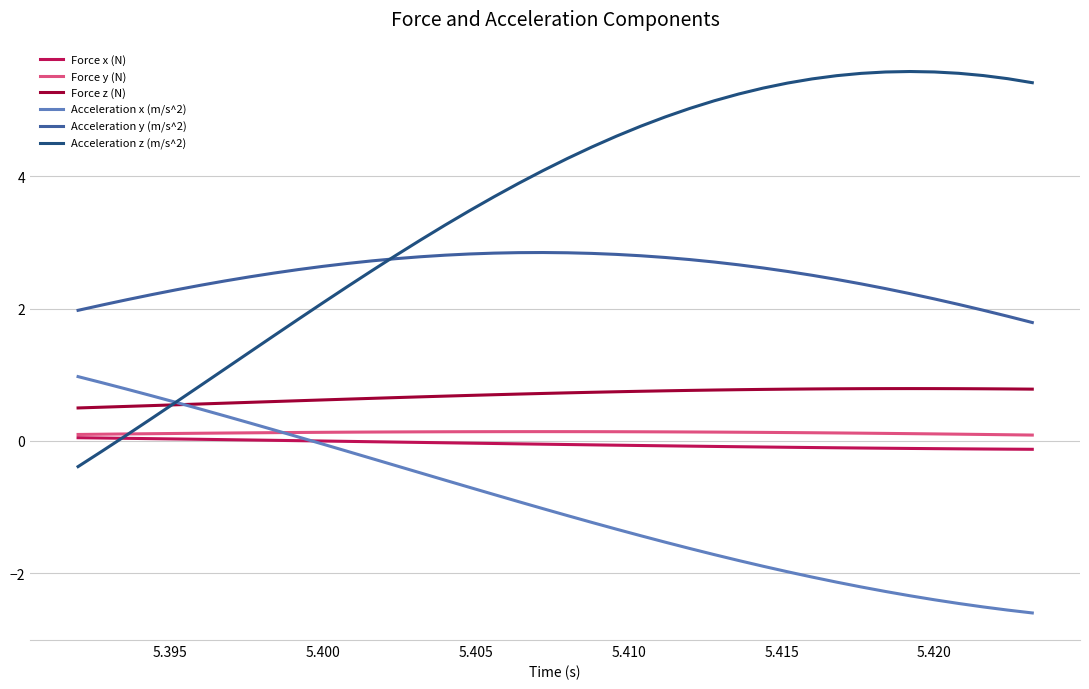

Is this an area chart (filled region under the line)?

No